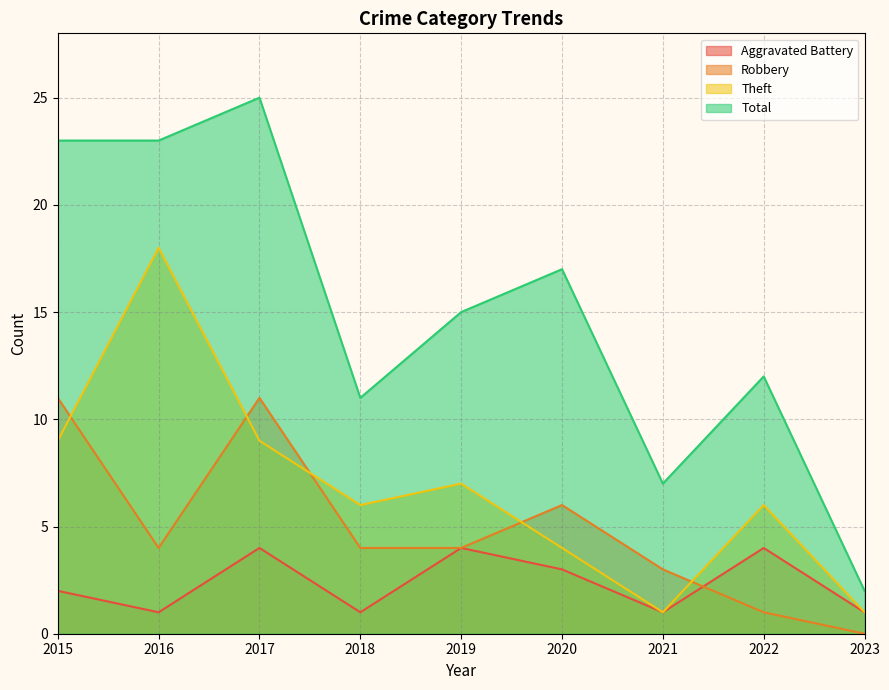

Reading right to left, what are all the values shown in this chart?

Aggravated Battery: 1	4	1	3	4	1	4	1	2
Robbery: 0	1	3	6	4	4	11	4	11
Theft: 1	6	1	4	7	6	9	18	9
Total: 2	12	7	17	15	11	25	23	23